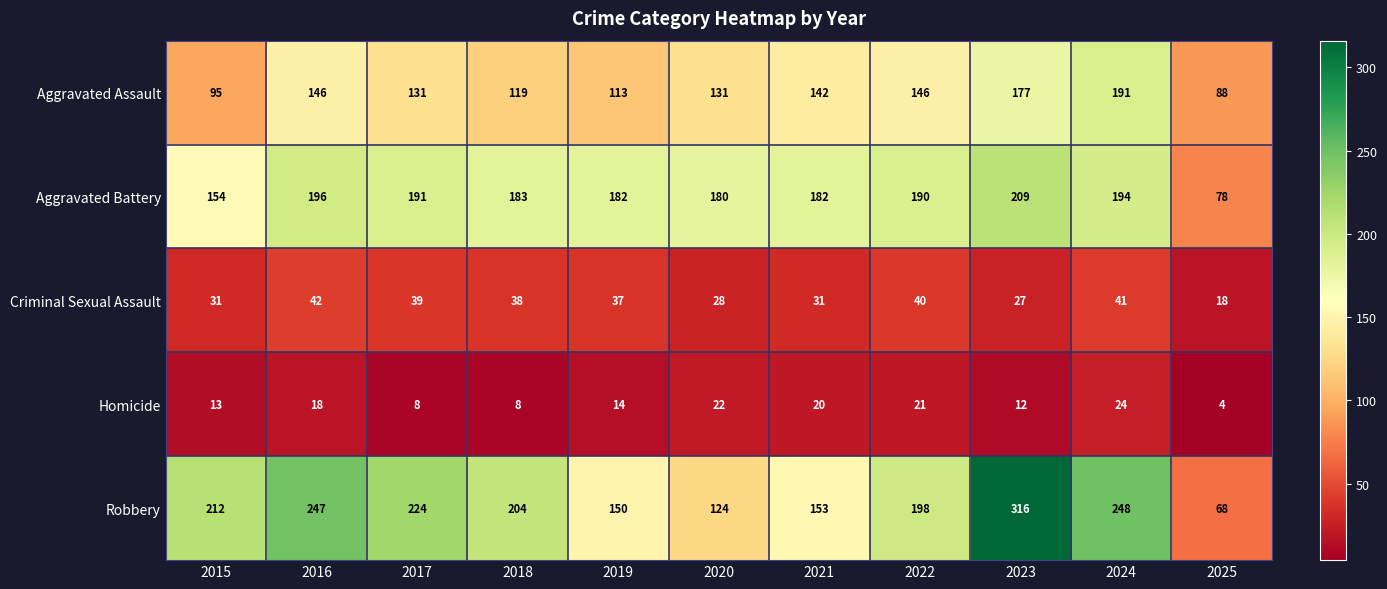

Which series changed the most between 2020 and 2022?

Robbery